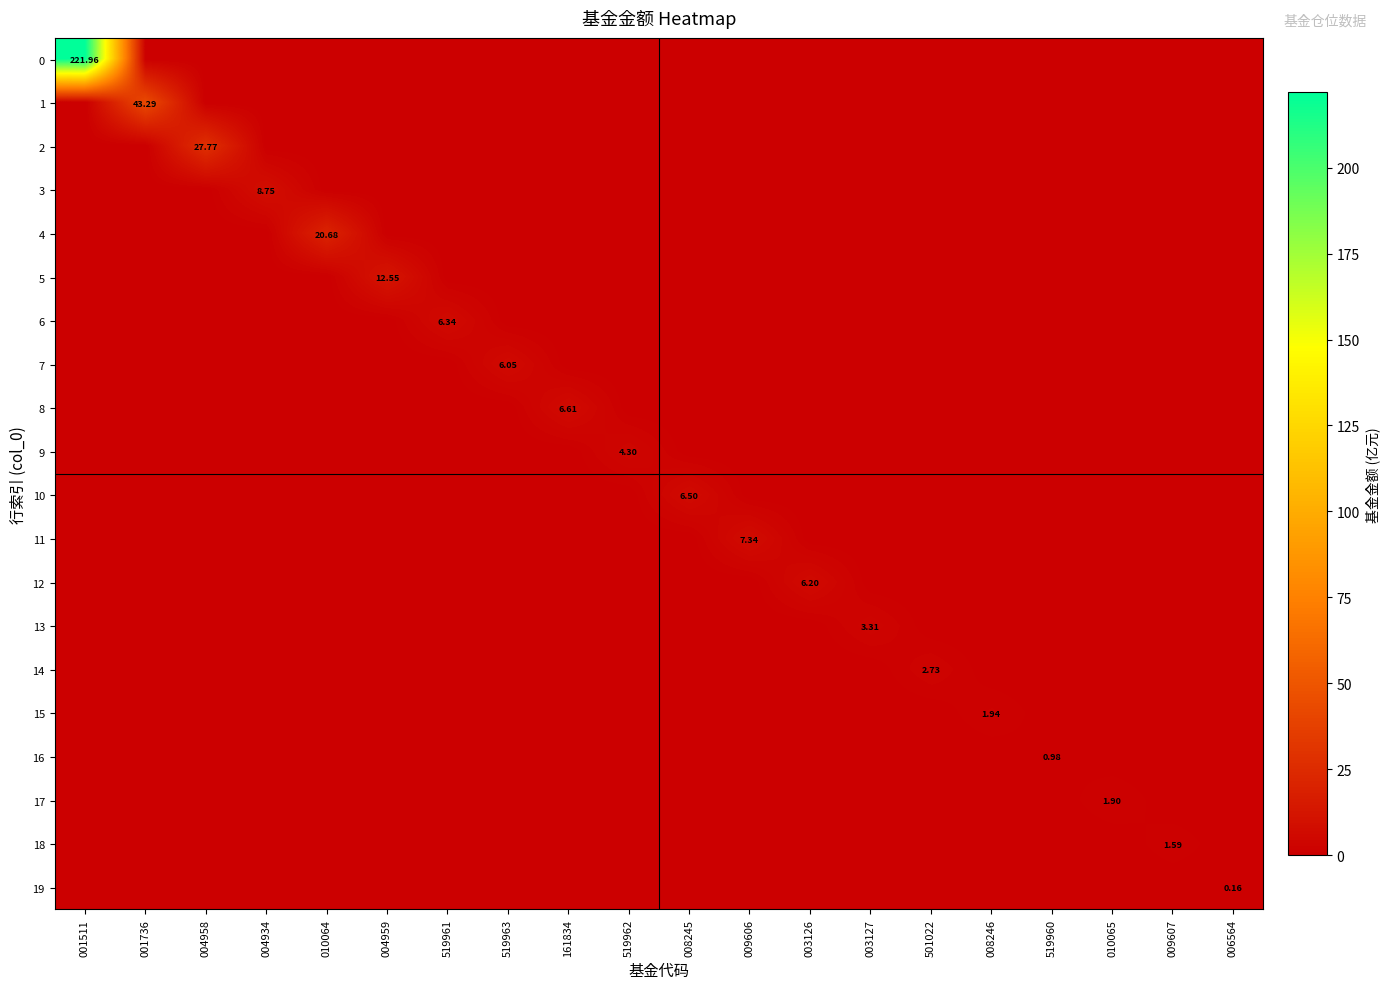

How many distinct data groups are displayed?

20